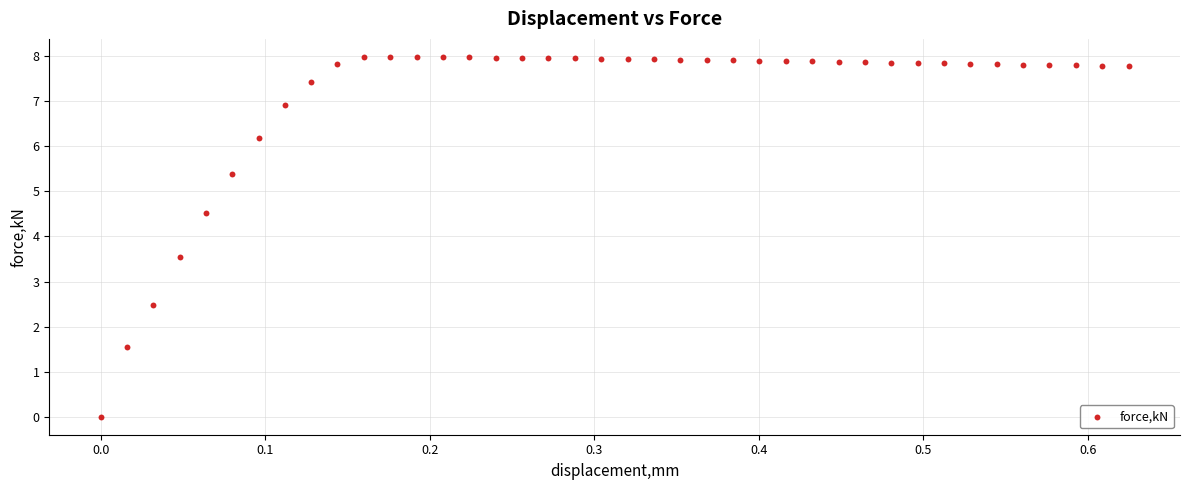

What is the range of X values (max minus min)?

0.6